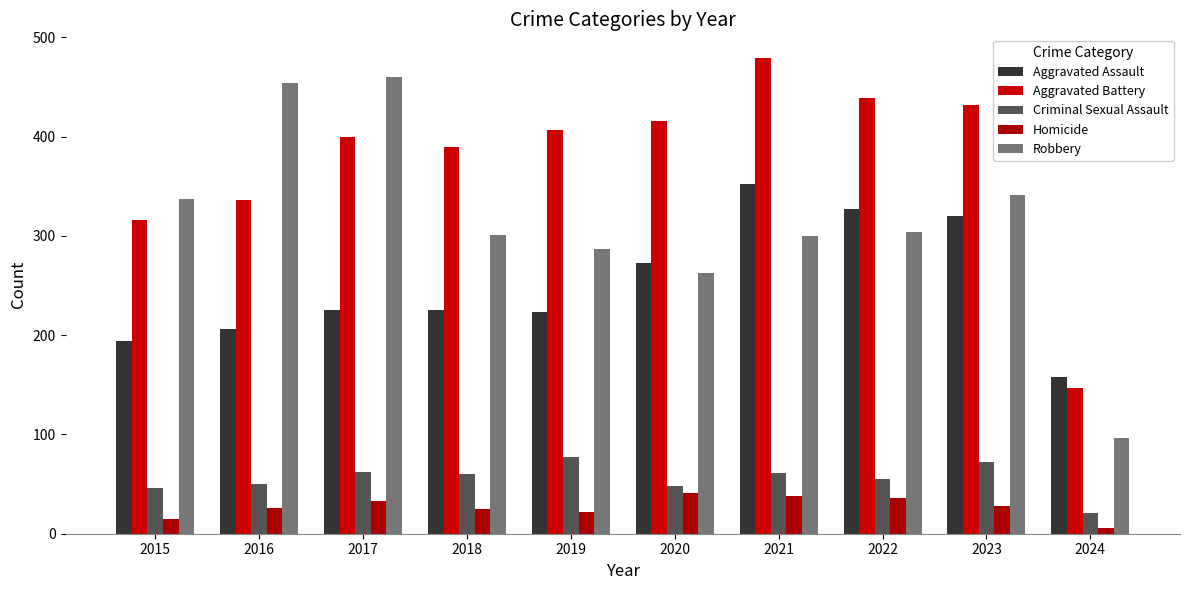

Reading left to right, transcribe all the data shown in this chart.

Aggravated Assault: 2015=194	2016=206	2017=225	2018=225	2019=223	2020=273	2021=352	2022=327	2023=320	2024=158
Aggravated Battery: 2015=316	2016=336	2017=400	2018=389	2019=407	2020=416	2021=479	2022=439	2023=432	2024=147
Criminal Sexual Assault: 2015=46	2016=50	2017=62	2018=60	2019=77	2020=48	2021=61	2022=55	2023=72	2024=21
Homicide: 2015=15	2016=26	2017=33	2018=25	2019=22	2020=41	2021=38	2022=36	2023=28	2024=6
Robbery: 2015=337	2016=454	2017=460	2018=301	2019=287	2020=263	2021=300	2022=304	2023=341	2024=96